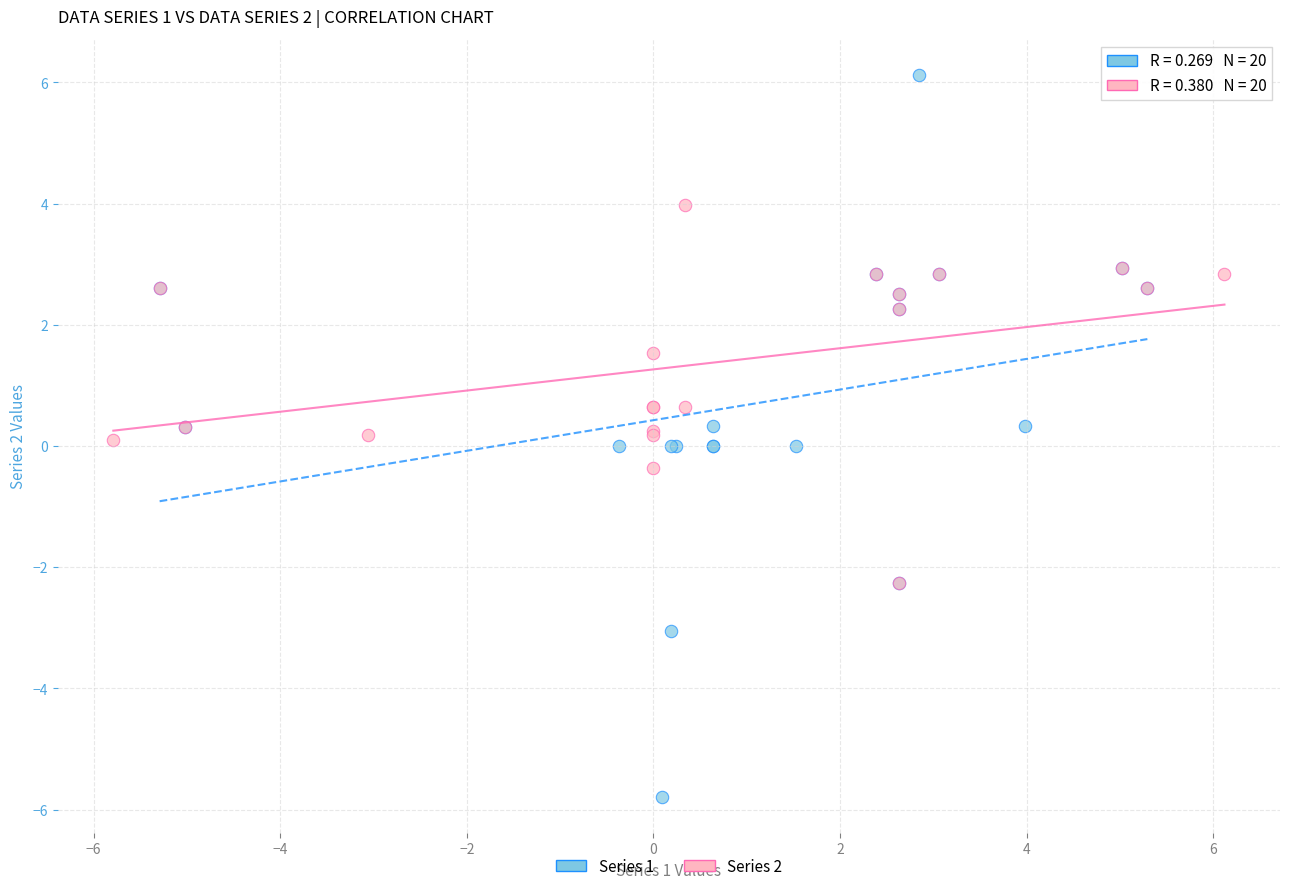

Which series contains the lowest Y value?

Series 1